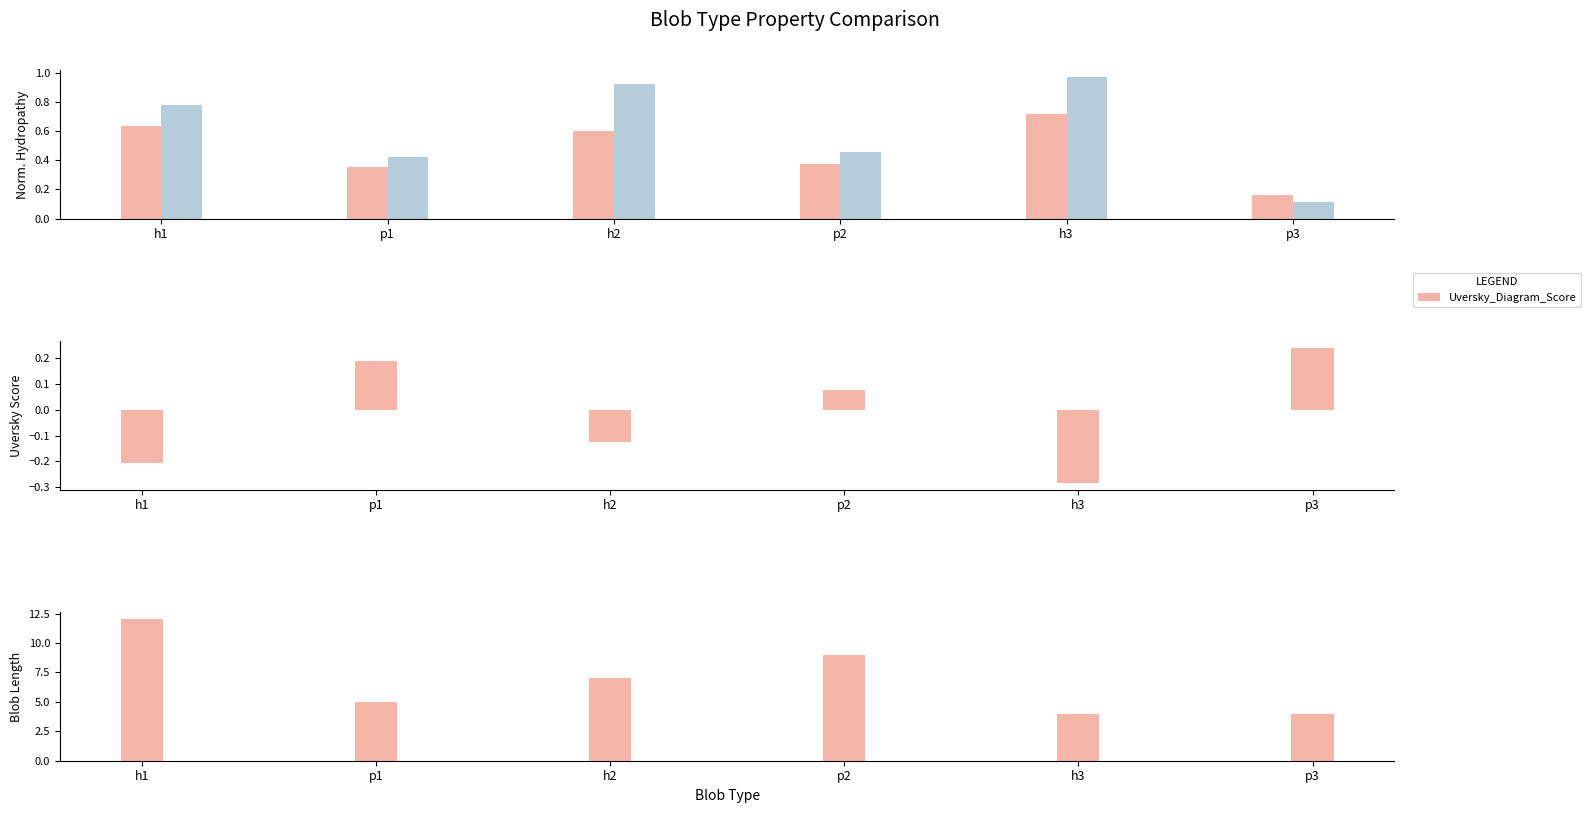

Where is Normalized_Kyte-Doolittle_hydropathy nearest to the value 0?

p3